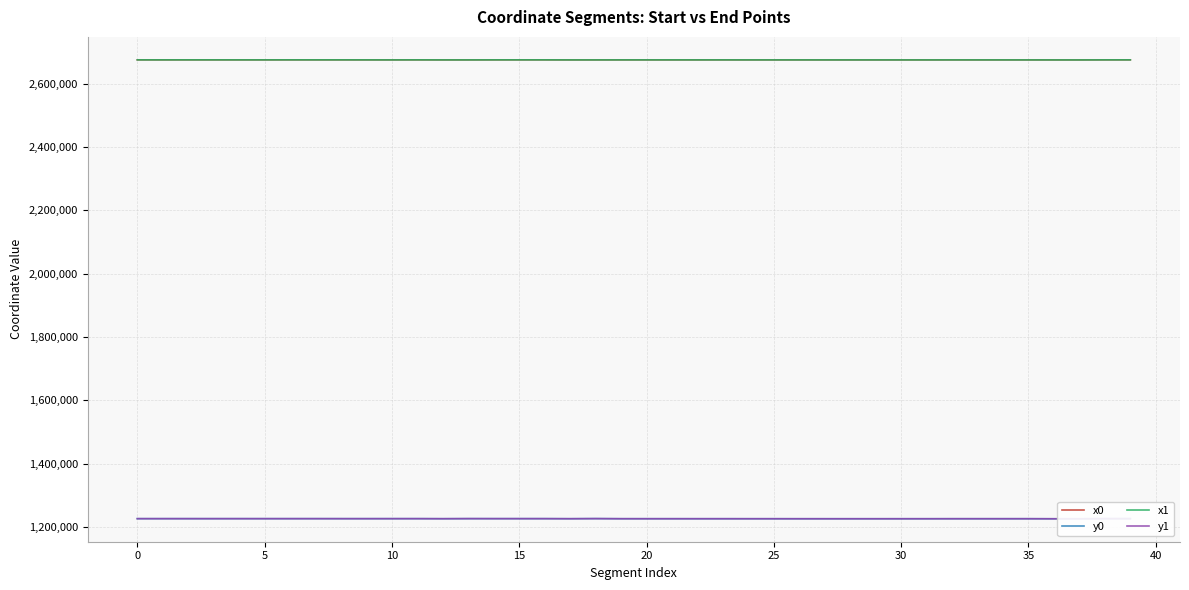

What is the minimum value for x1?

2674753.4